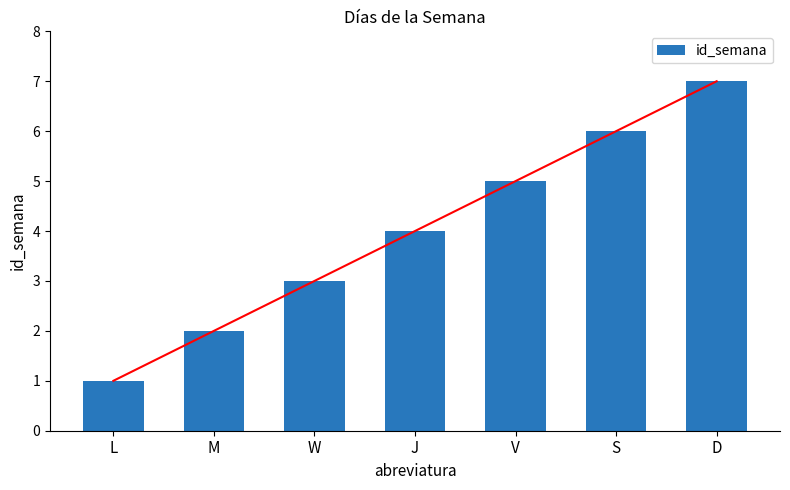

The value at J is 6. True or false?

False